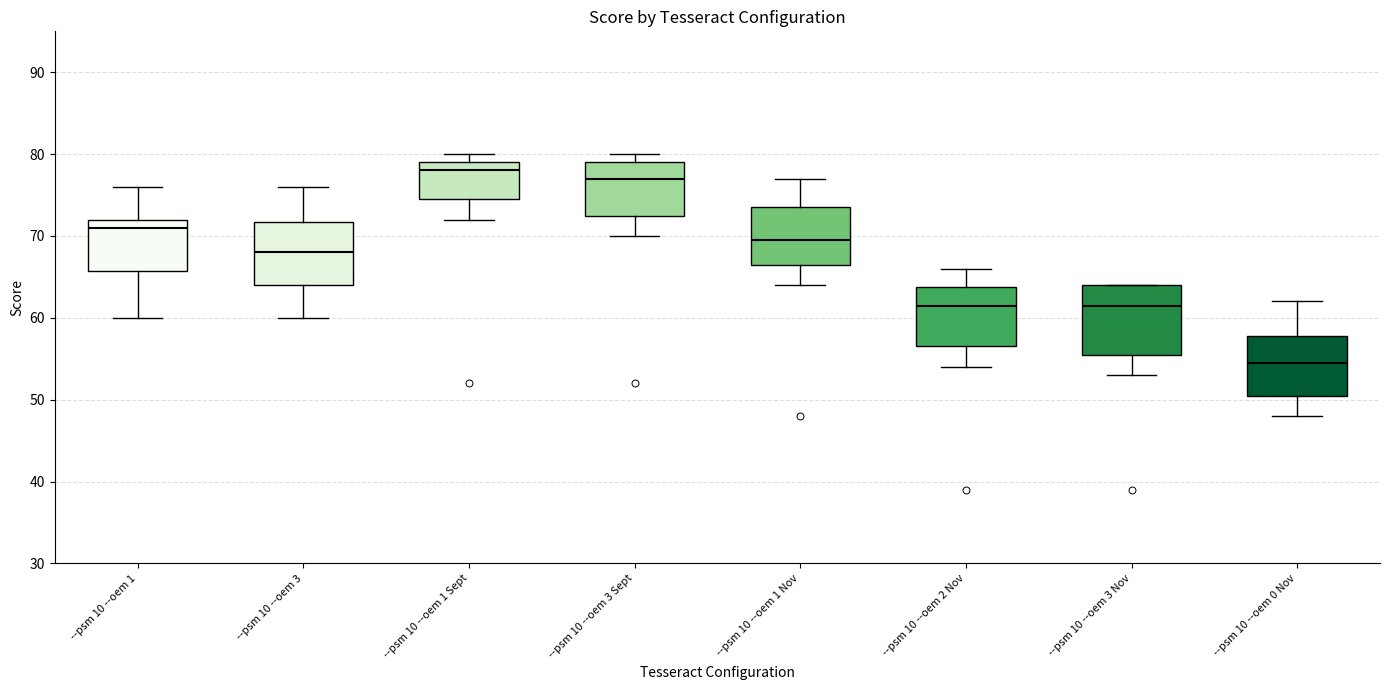

Reading left to right, transcribe this box plot: for each box, give where its median line is, the range the box spans, and where its two whiskers end, as read against the y-axis. The values are not printed on the chart, so give them approximately, as read against the axis.

--psm 10 --oem 1: median 71, box 66 to 72, whiskers 60 to 76
--psm 10 --oem 3: median 68, box 64 to 72, whiskers 60 to 76
--psm 10 --oem 1 Sept: median 78, box 75 to 79, whiskers 72 to 80
--psm 10 --oem 3 Sept: median 77, box 73 to 79, whiskers 70 to 80
--psm 10 --oem 1 Nov: median 70, box 67 to 74, whiskers 64 to 77
--psm 10 --oem 2 Nov: median 62, box 57 to 64, whiskers 54 to 66
--psm 10 --oem 3 Nov: median 62, box 56 to 64, whiskers 53 to 64
--psm 10 --oem 0 Nov: median 55, box 51 to 58, whiskers 48 to 62